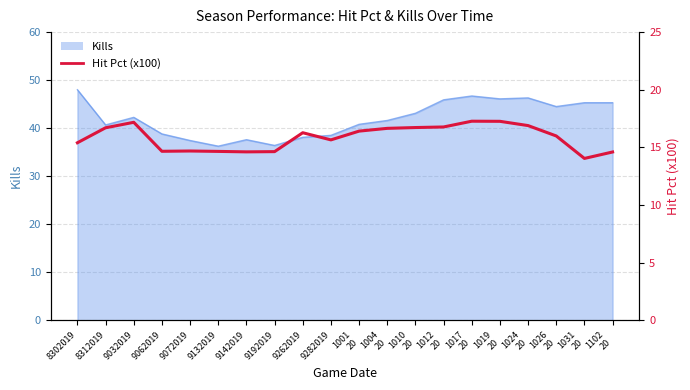

Rank the categories by value from lowest to highest.

1031
20, 1102
20, 9142019, 9192019, 9132019, 9062019, 9072019, 8302019, 9282019, 1026
20, 9262019, 1001
20, 1004
20, 8312019, 1010
20, 1012
20, 1024
20, 9032019, 1019
20, 1017
20